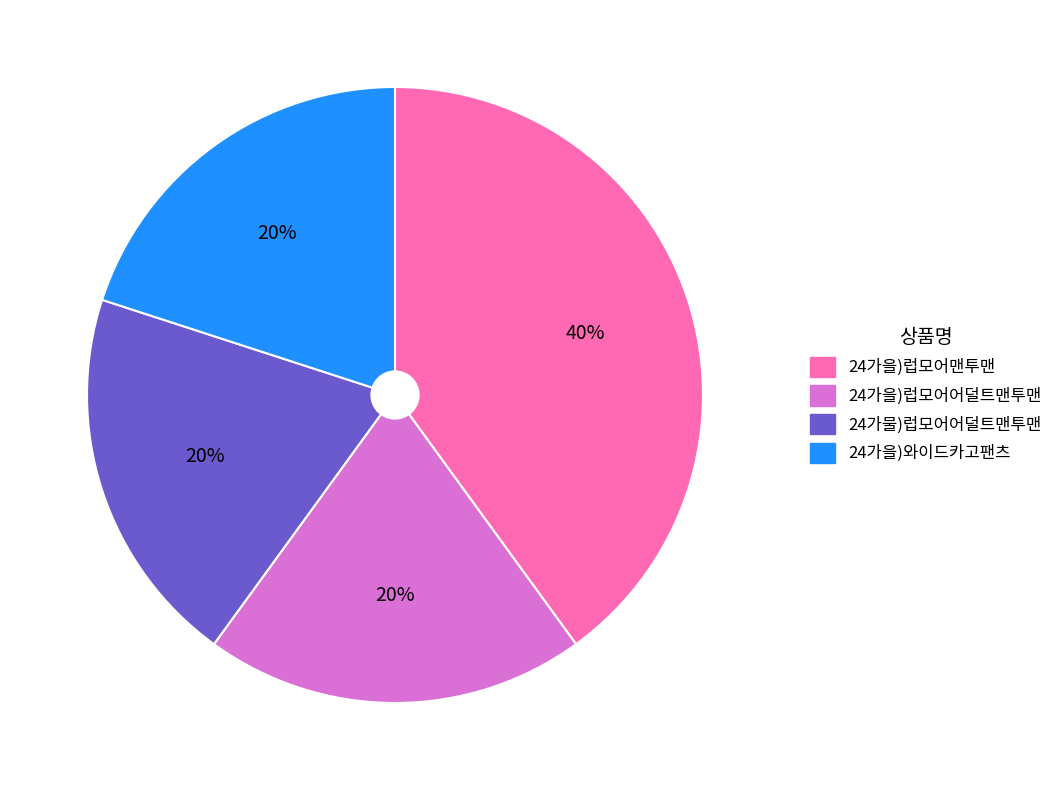

How many slices are in this pie chart?

4